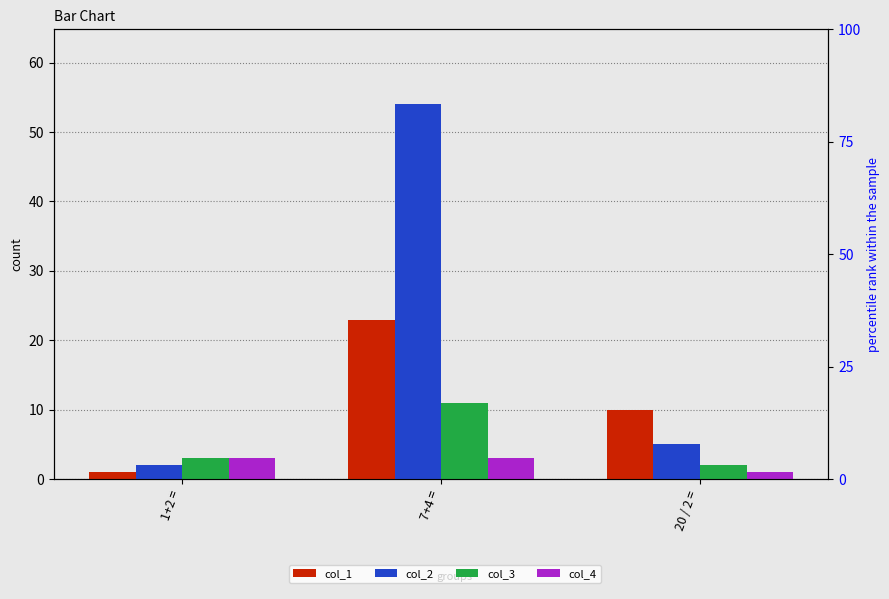

Reading left to right, transcribe all the data shown in this chart.

col_1: 1	23	10
col_2: 2	54	5
col_3: 3	11	2
col_4: 3	3	1